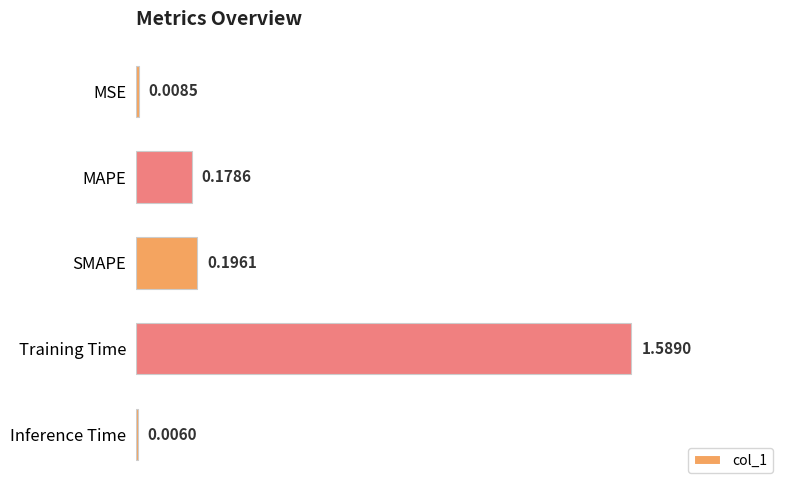

Is it true that the value at MSE is 0.0?

True